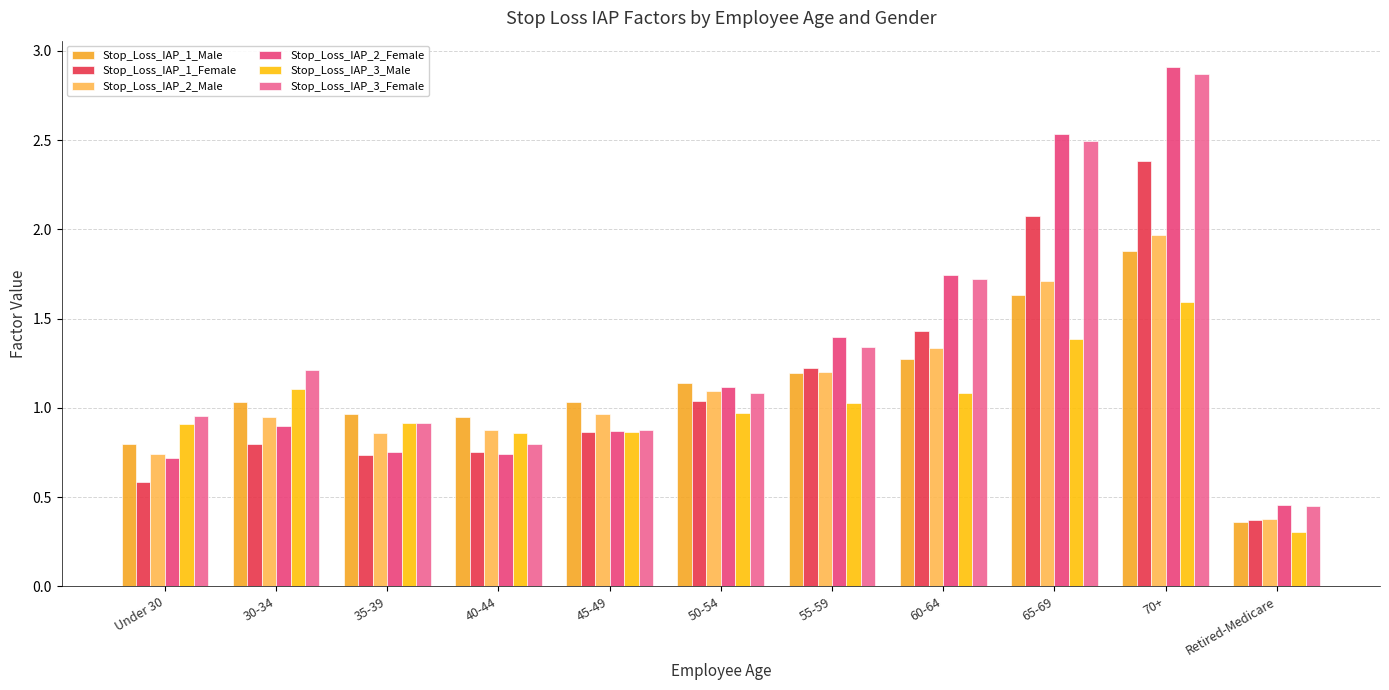

What is the label of the 7th bar from the left?

55-59